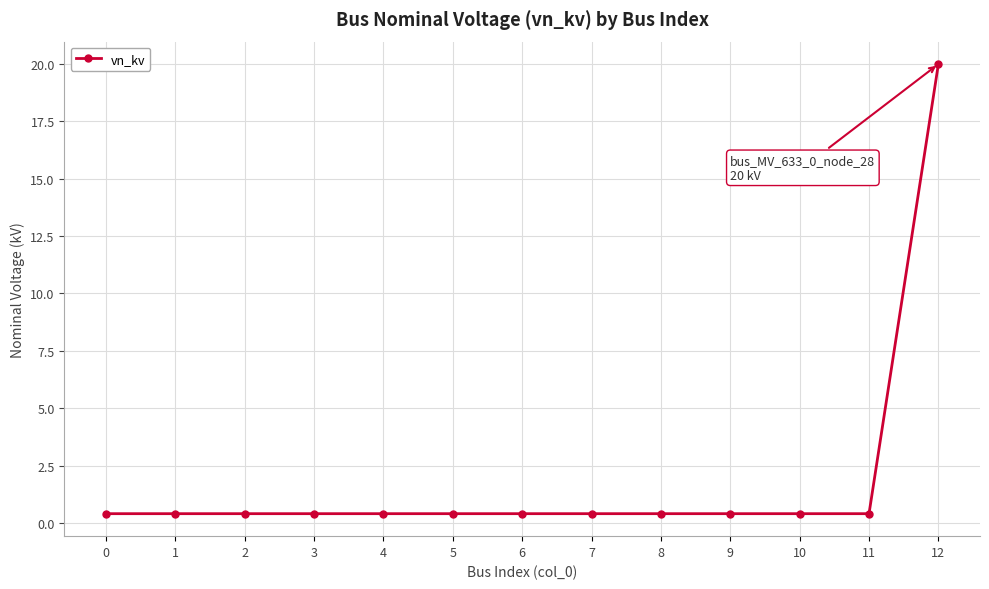

The chart shows a value of 0.4 at 8. True or false?

True